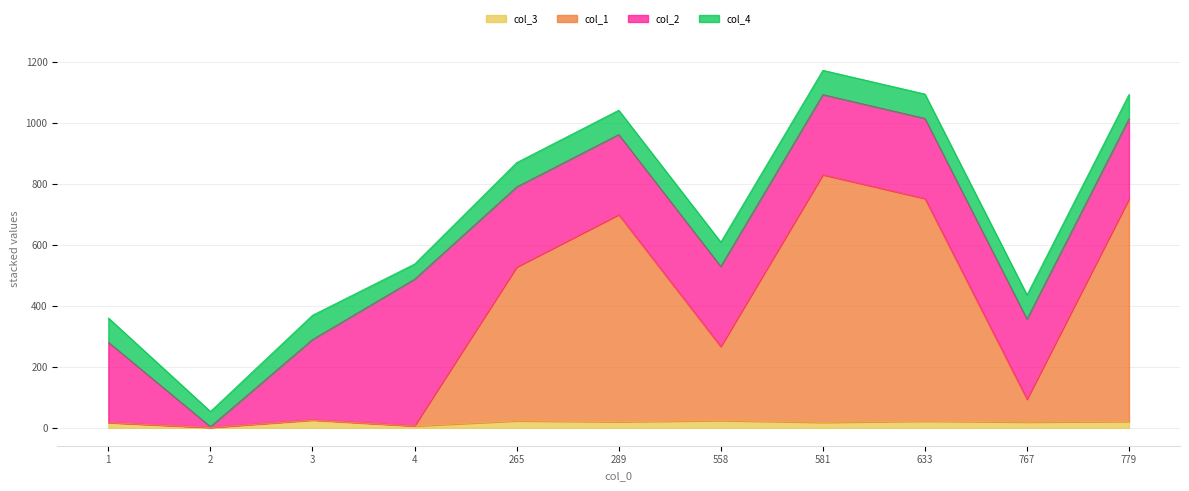

What is the value of the col_3 point at the 6th from the left?

20